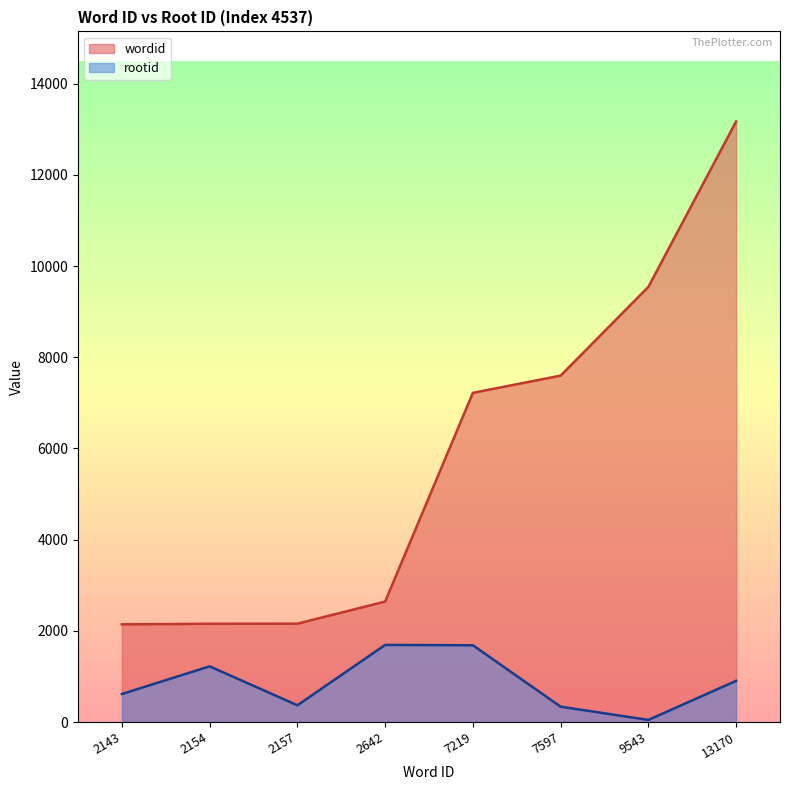

Is it true that rootid equals 578 at 2157?

False